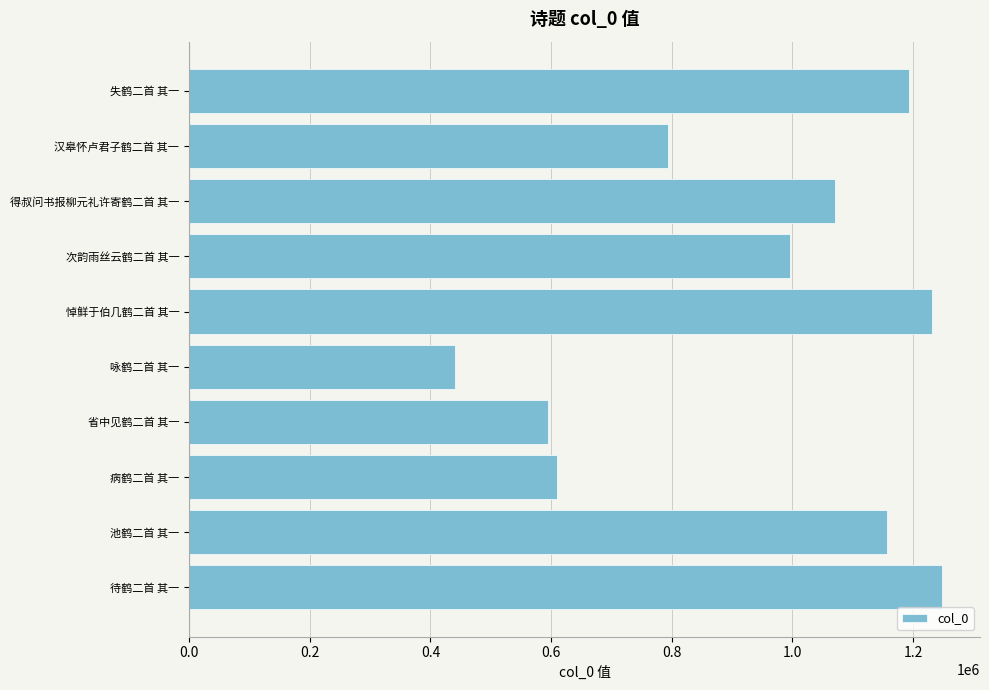

What is the change in value from 得叔问书报柳元礼许寄鹤二首 其一 to 汉皋怀卢君子鹤二首 其一?

-277293